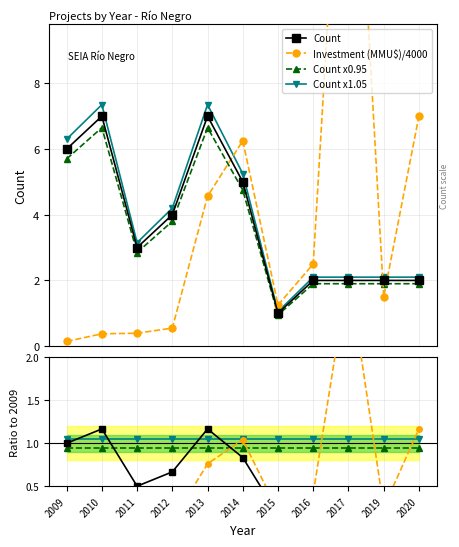

How many data points in Count are above 3?

5